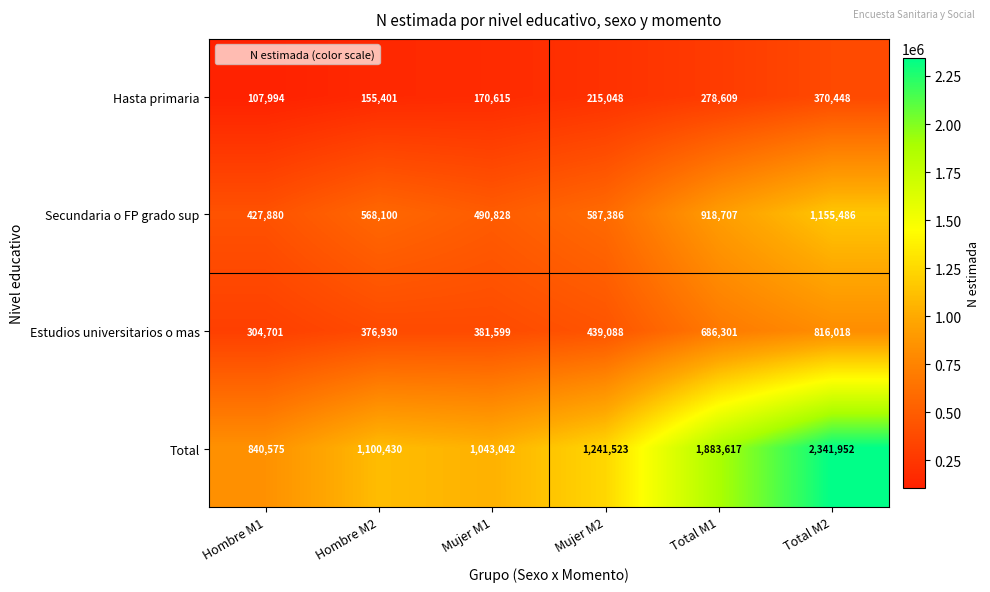

What is the minimum value for Hasta primaria?

107994